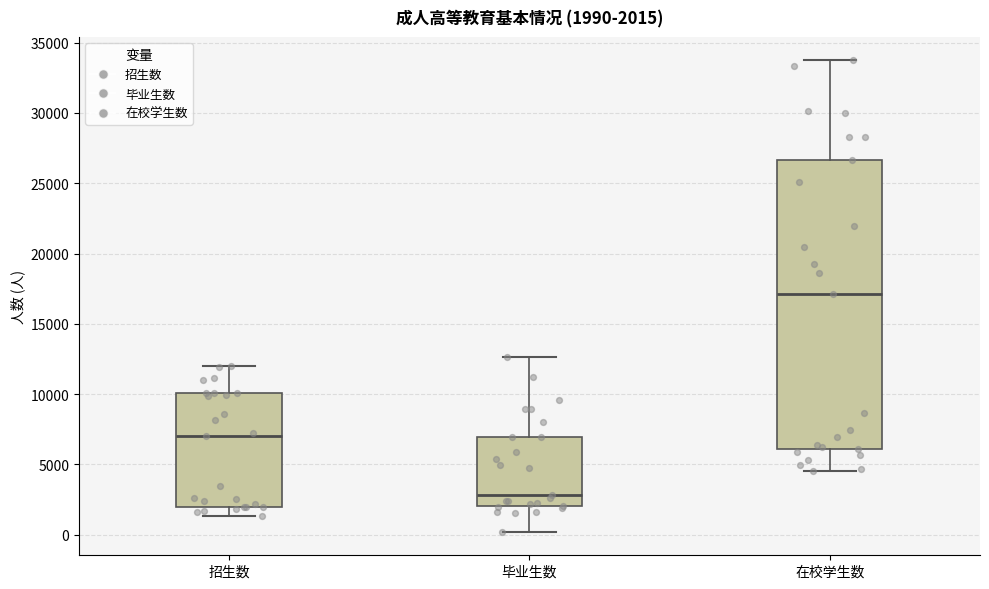

Comparing the boxes themselves (not the whiskers), which one is the tallest?

在校学生数